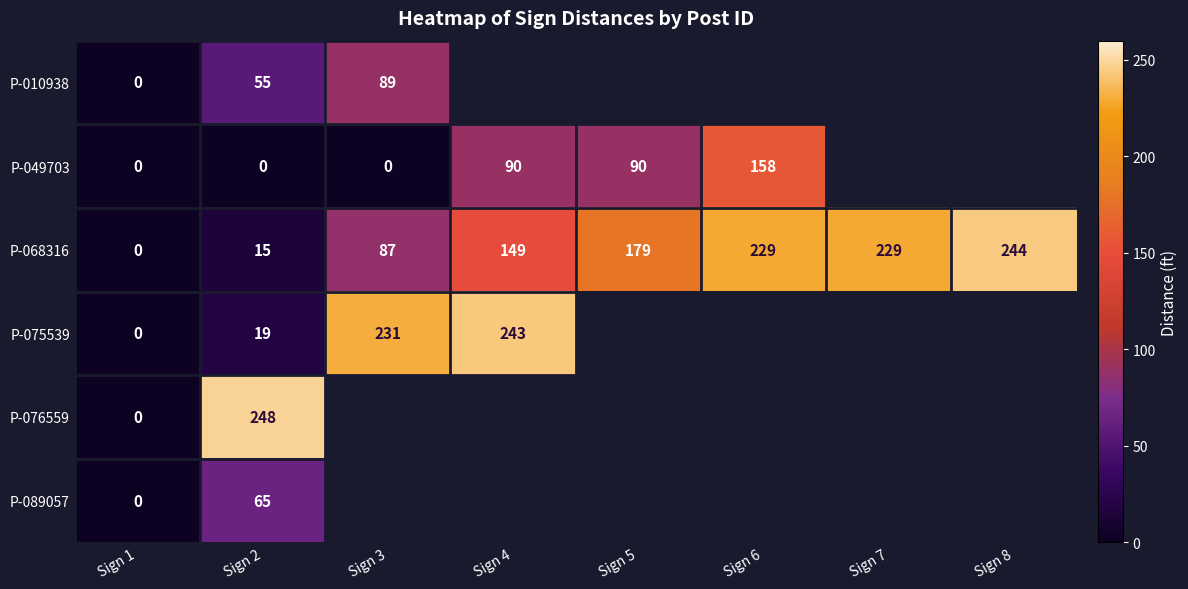

Between Sign 1 and Sign 2, which is larger?

Sign 2